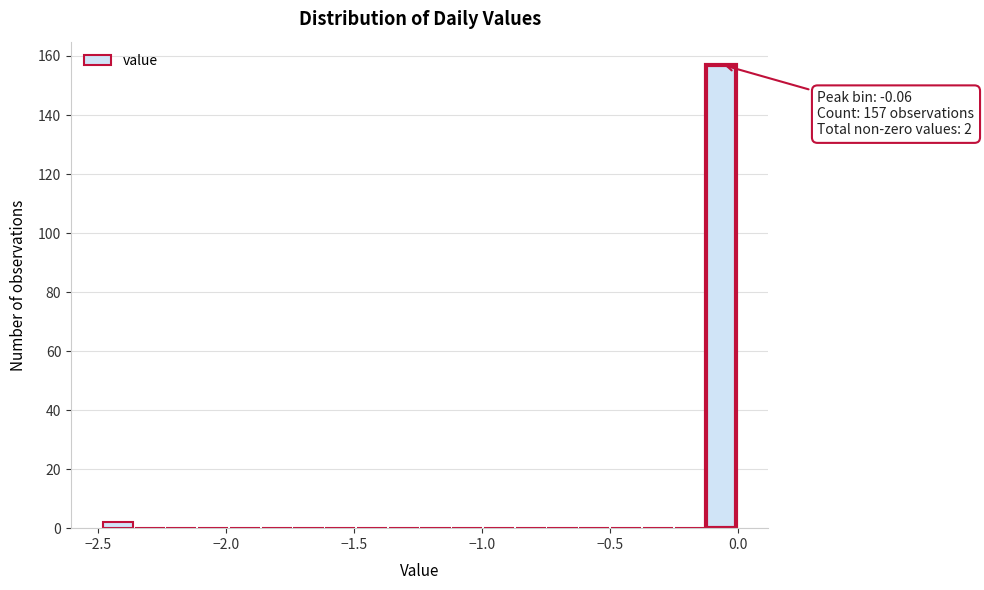

Around what value on the x-axis is the tallest bar? Give the approximate position of its centre, as read against the axis.

-0.05